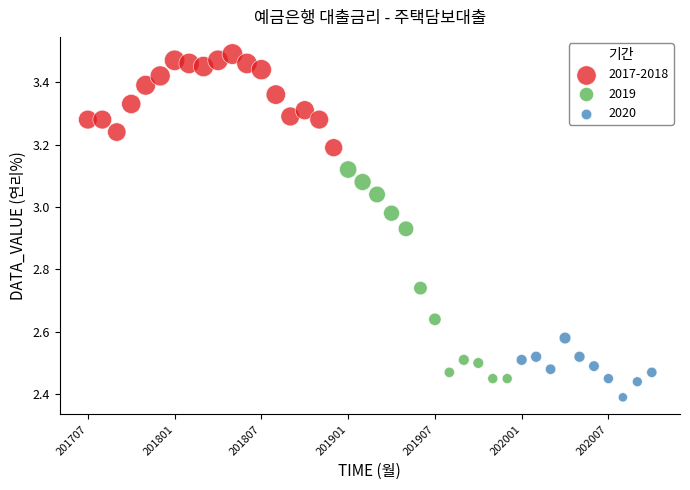

Which series reaches the minimum Y coordinate?

2020